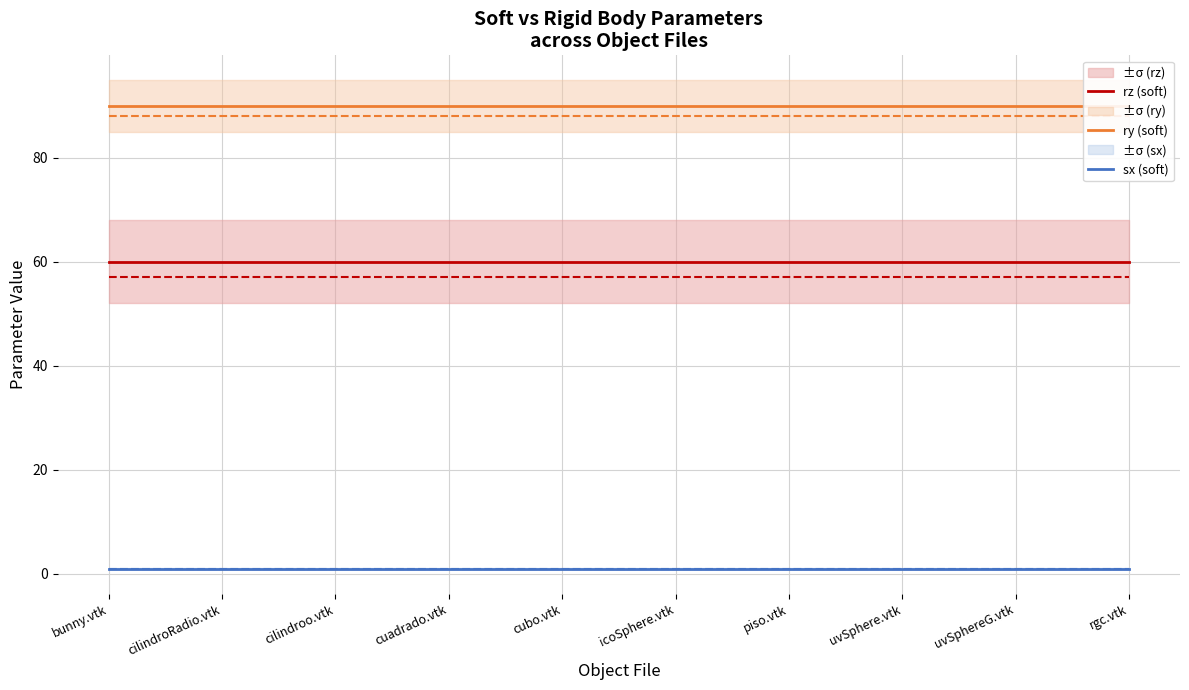

Between cilindroo.vtk and cilindroRadio.vtk, which is larger?

cilindroo.vtk